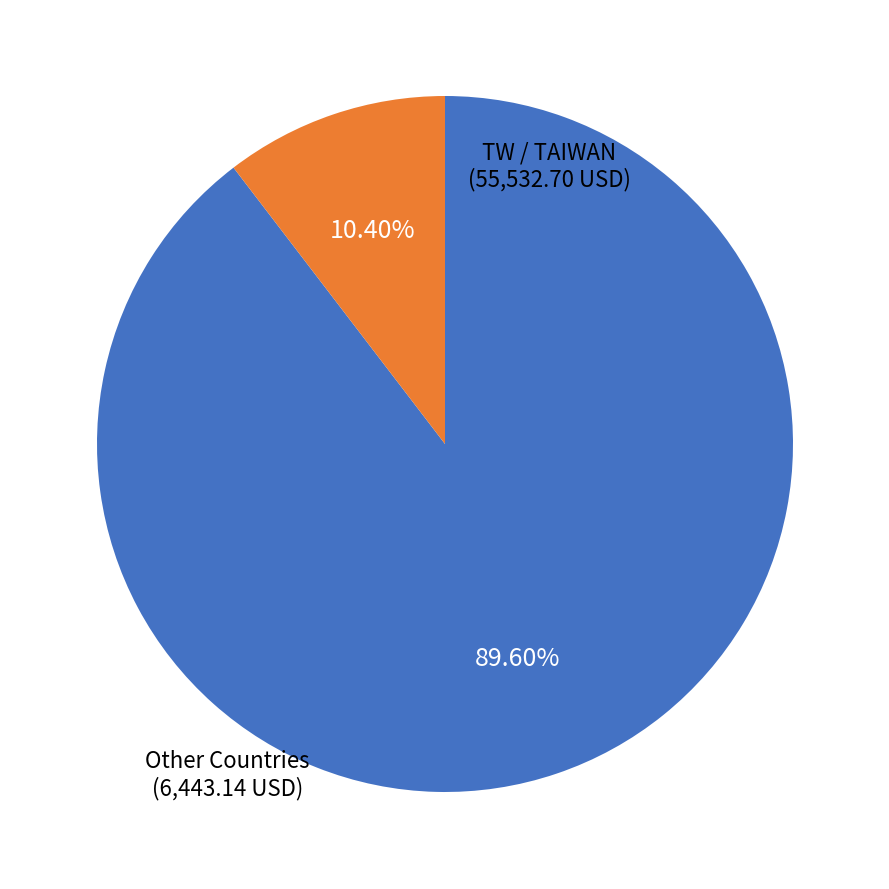

Which category accounts for the majority?

TW / TAIWAN